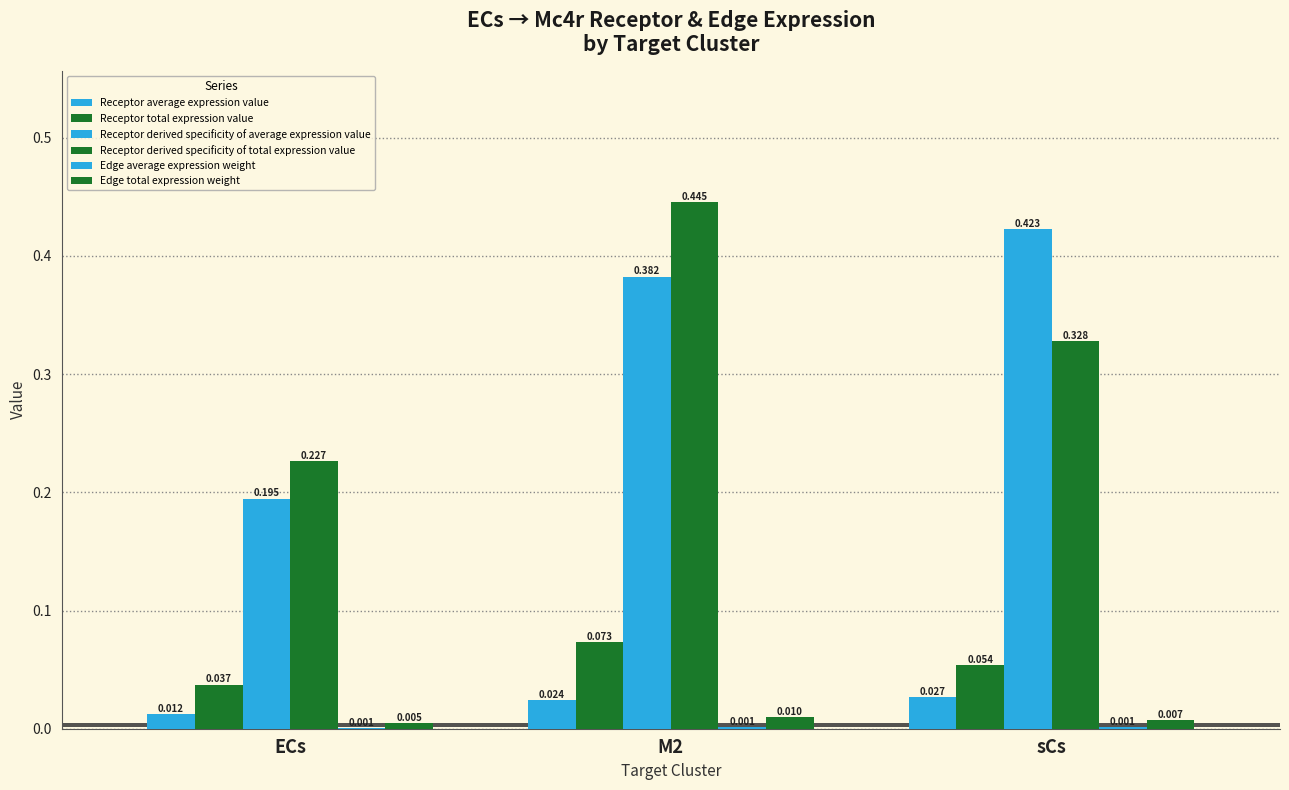

Reading left to right, extract all data points from this chart.

Receptor average expression value: ECs=0.0	M2=0.0	sCs=0.0
Receptor total expression value: ECs=0.0	M2=0.1	sCs=0.1
Receptor derived specificity of average expression value: ECs=0.2	M2=0.4	sCs=0.4
Receptor derived specificity of total expression value: ECs=0.2	M2=0.4	sCs=0.3
Edge average expression weight: ECs=0.0	M2=0.0	sCs=0.0
Edge total expression weight: ECs=0.0	M2=0.0	sCs=0.0